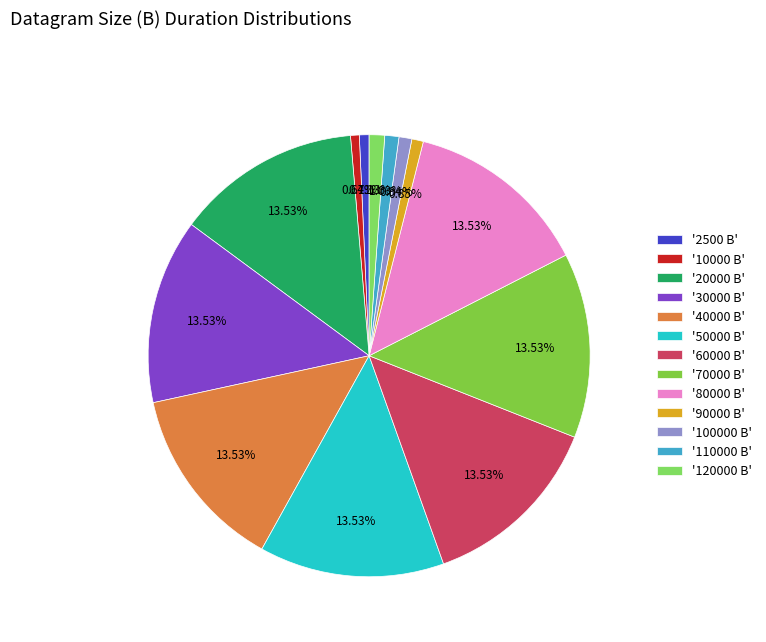

How many slices are in this pie chart?

13